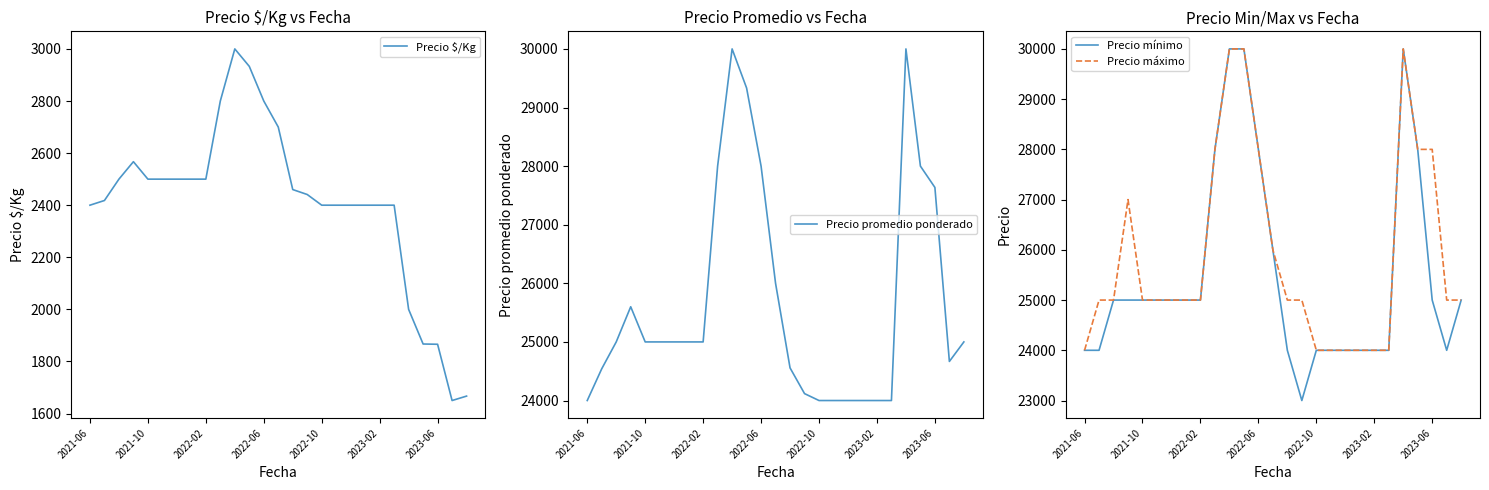

True or false: Precio $/Kg and Precio promedio ponderado intersect in this chart.

False